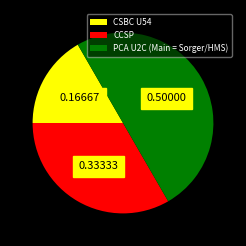

What is the largest slice in the pie chart?

PCA U2C (Main = Sorger/HMS)